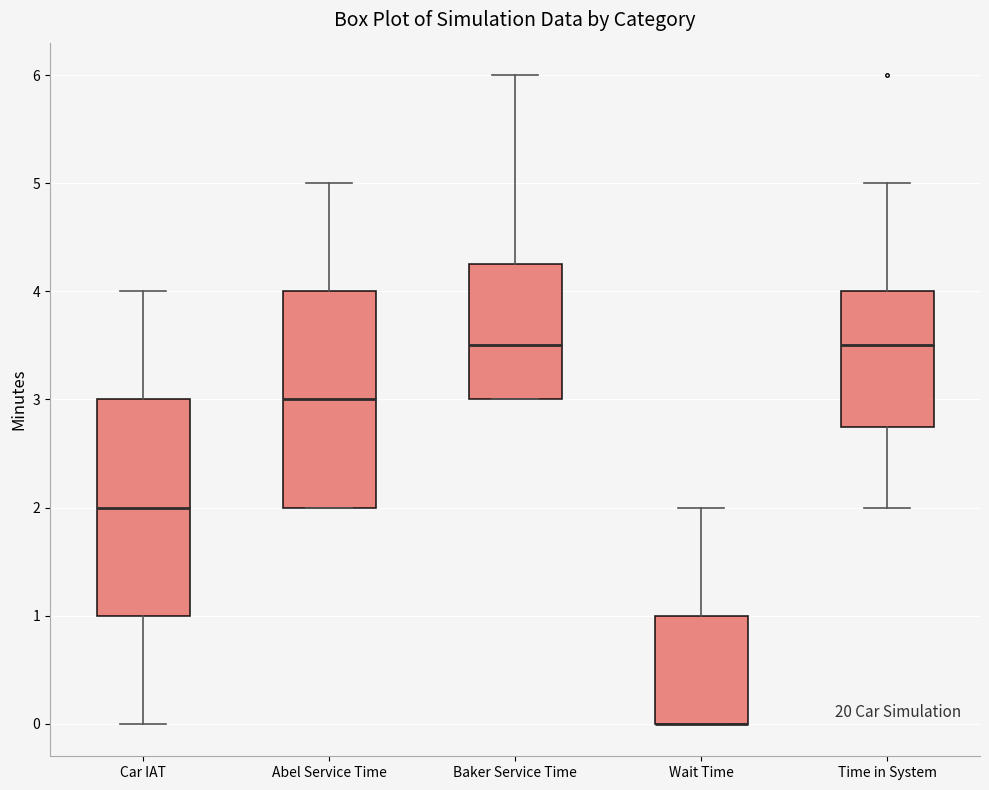

Reading left to right, transcribe this box plot: for each box, give where its median line is, the range the box spans, and where its two whiskers end, as read against the y-axis. The values are not printed on the chart, so give them approximately, as read against the axis.

Car IAT: median 2.0, box 1.0 to 3.0, whiskers 0.0 to 4.0
Abel Service Time: median 3.0, box 2.0 to 4.0, whiskers 2.0 to 5.0
Baker Service Time: median 3.5, box 3.0 to 4.3, whiskers 3.0 to 6.0
Wait Time: median 0.0 (drawn on the box's lower edge), box 0.0 to 1.0, whiskers 0.0 to 2.0
Time in System: median 3.5, box 2.8 to 4.0, whiskers 2.0 to 5.0